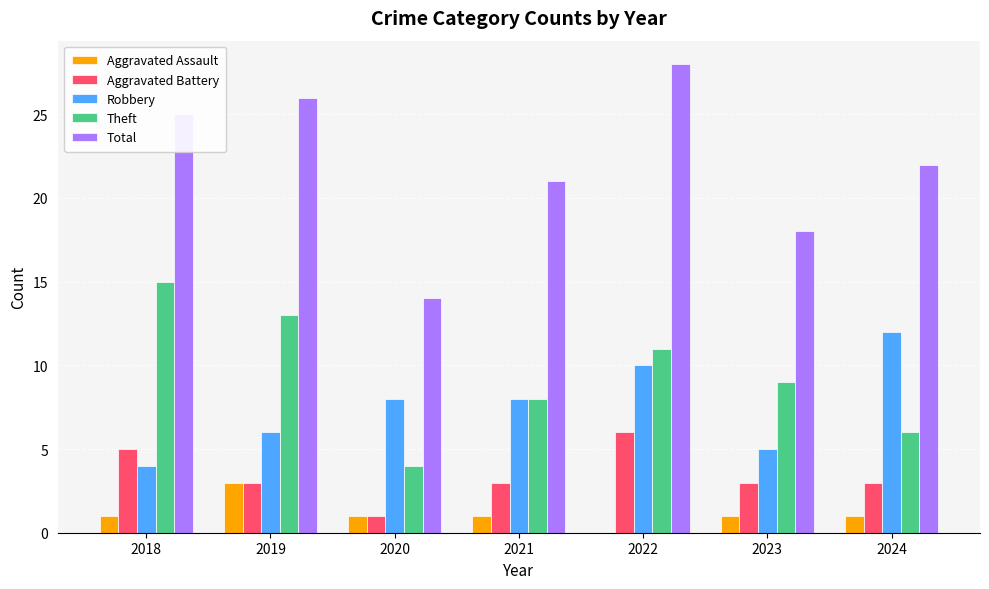

Is the value of Robbery at 2023 greater than the value of Theft at 2023?

No